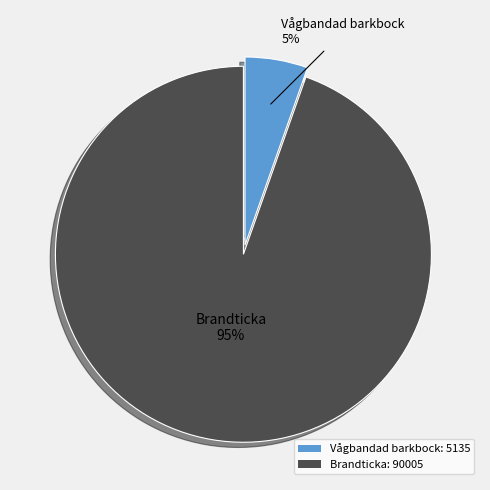

Count the number of slices in the pie.

2